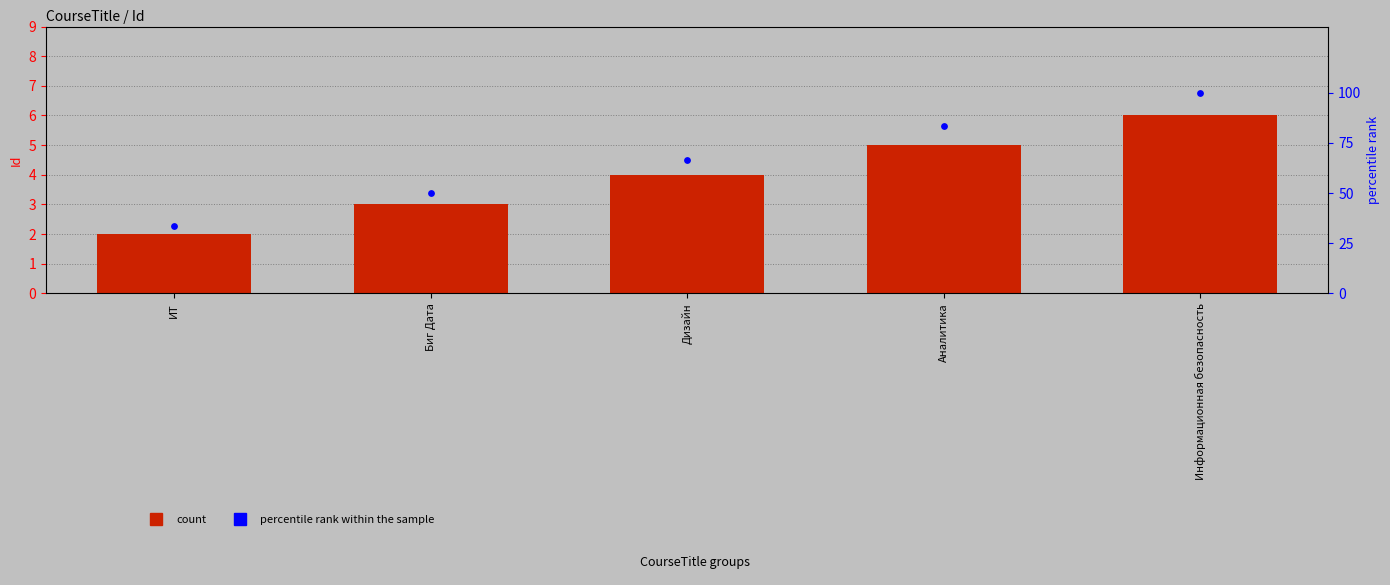

Is the value of percentile rank within the sample at Информационная безопасность greater than the value of Id at ИТ?

Yes